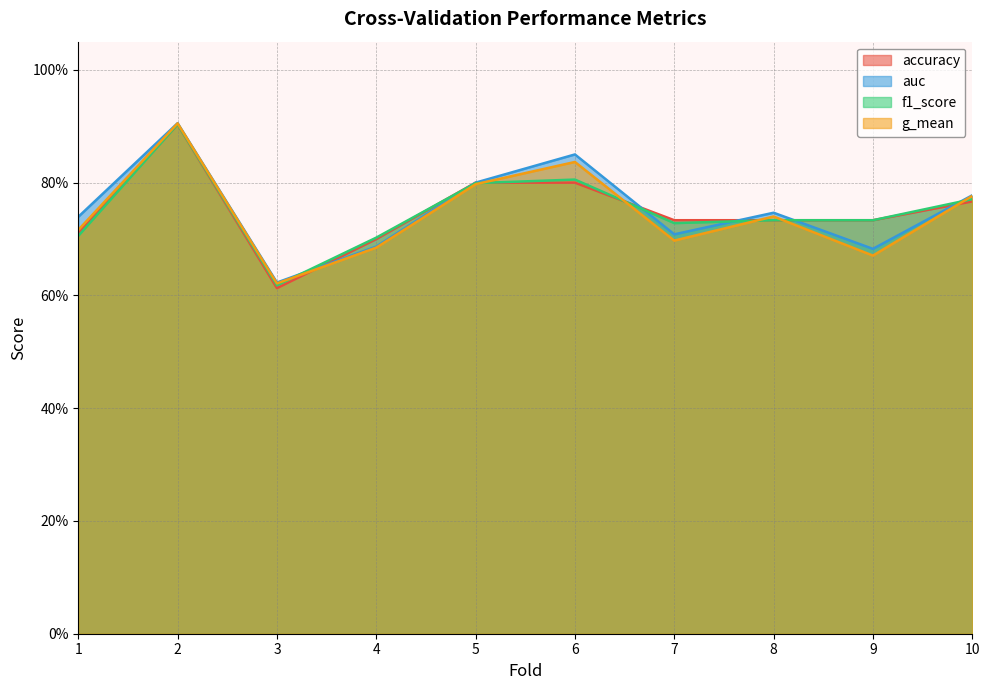

What is the value of the accuracy point at the 6th from the left?

0.8